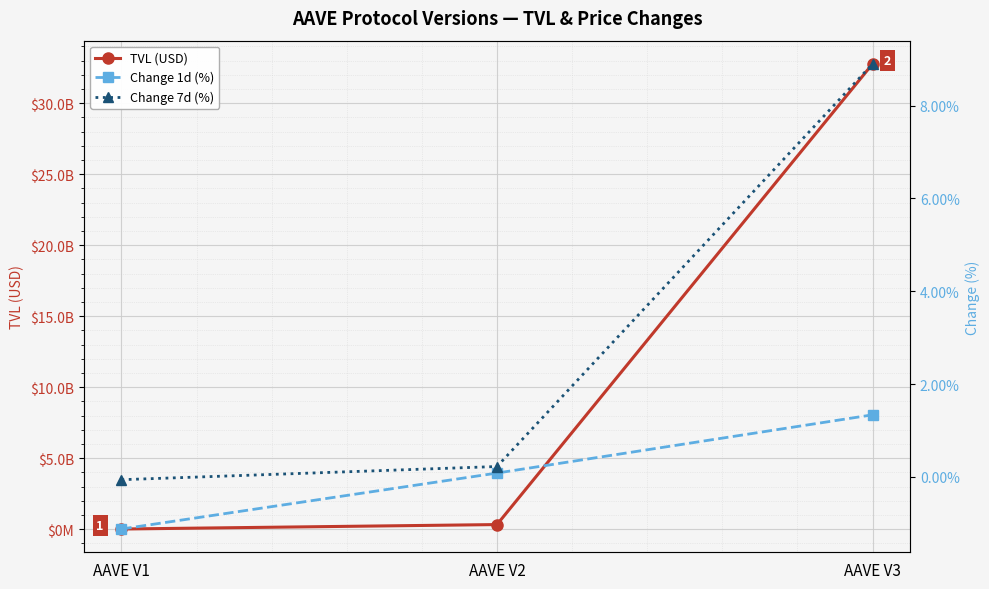

Is it true that TVL (USD) equals 432798860.2 at AAVE V2?

False